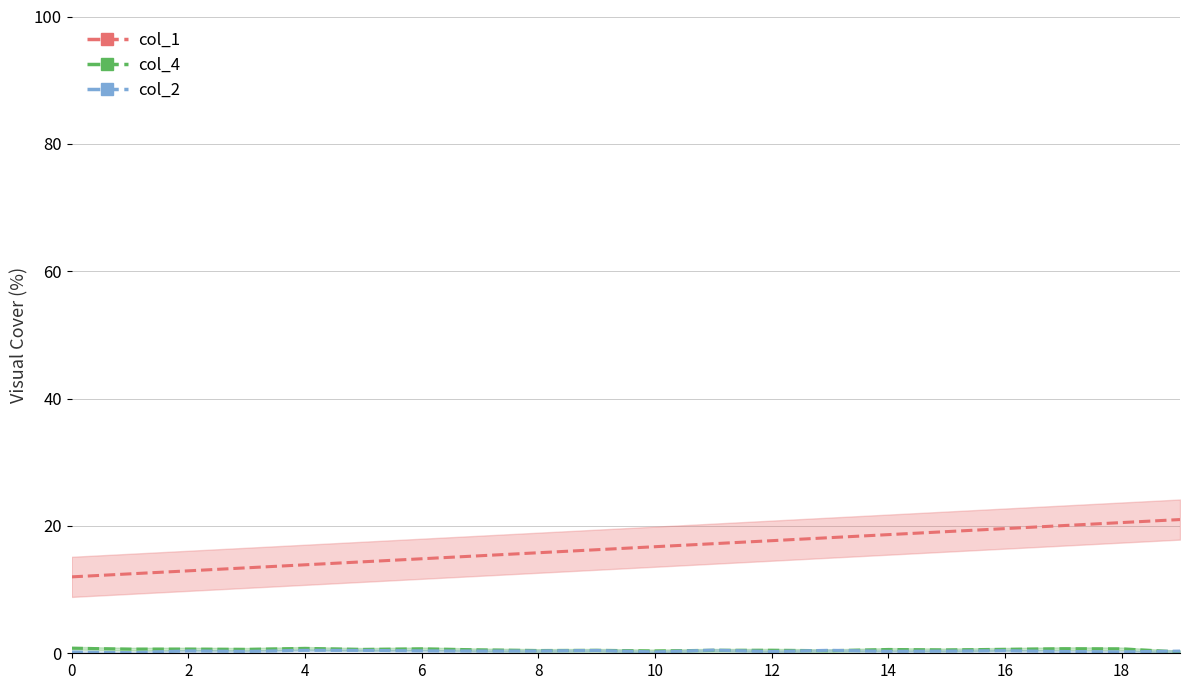

At how many categories does at least one series exceed 5?

20